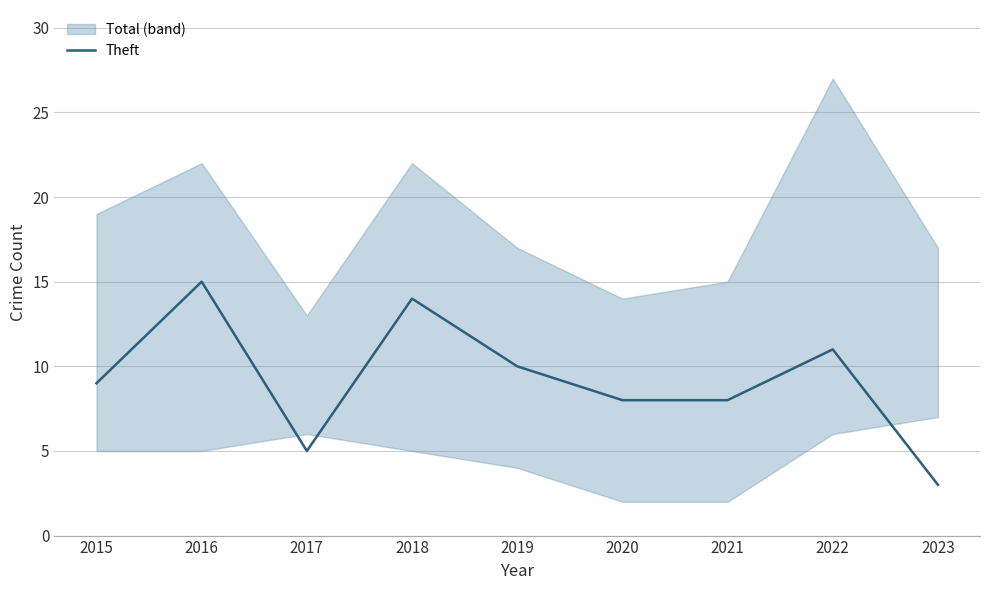

Where is the first local maximum?

2016